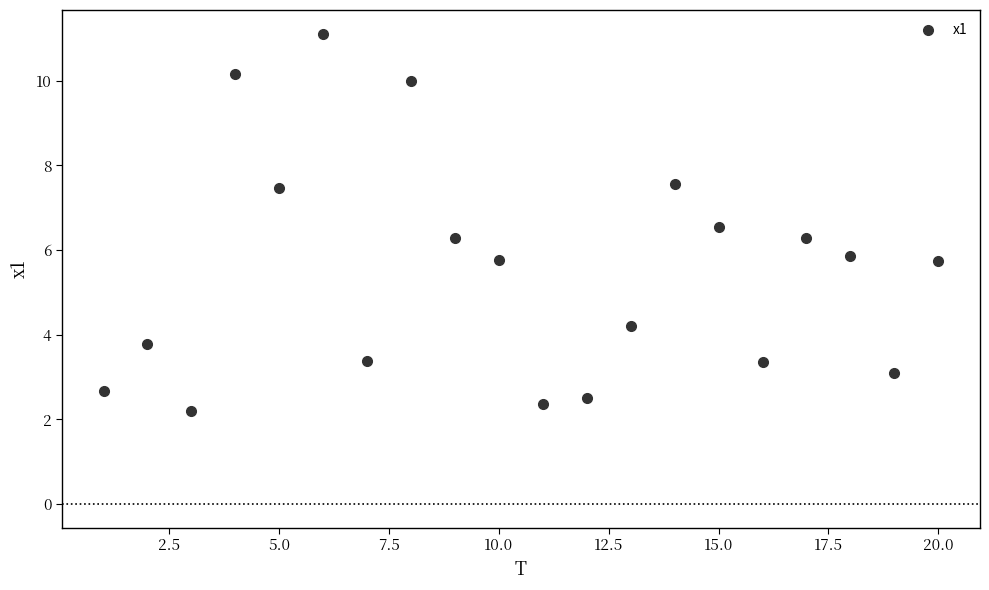

What is the range of X values (max minus min)?

19.0